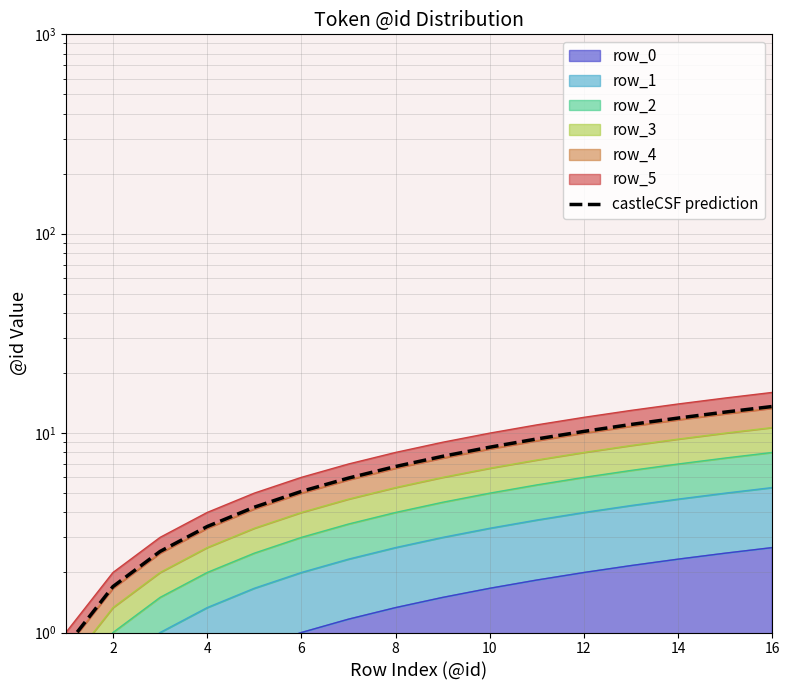

True or false: the data shows 3.1 at 14.

False